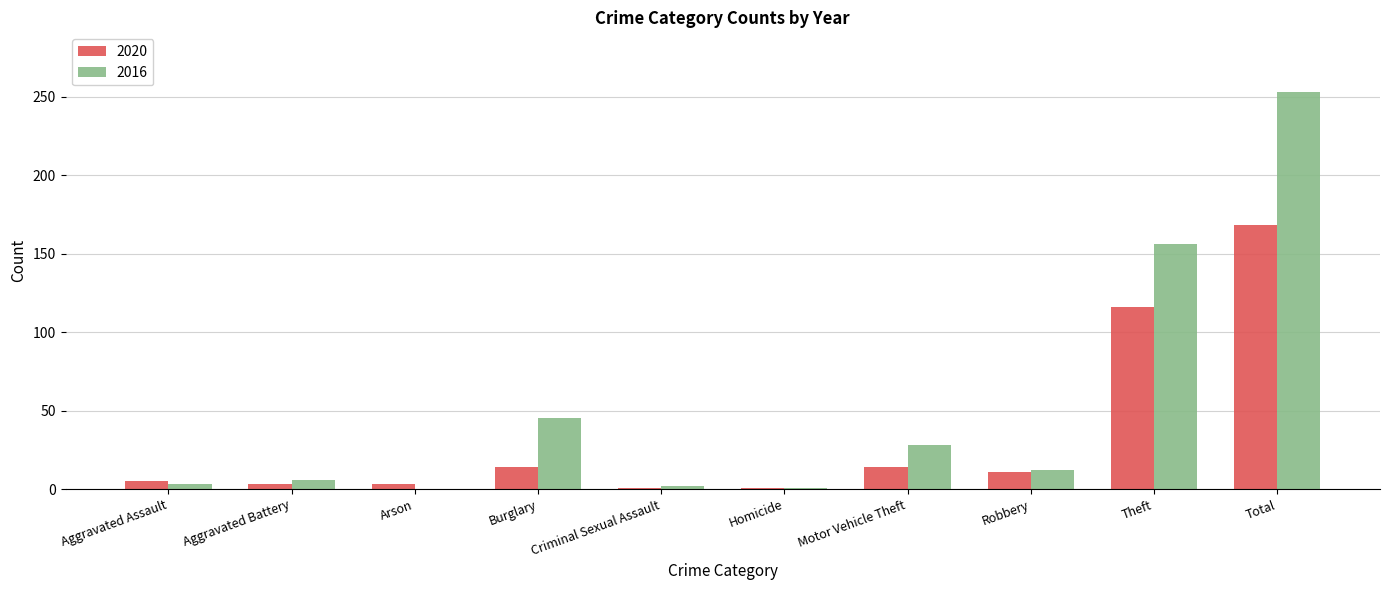

What is the sum of all 2020 values?

336